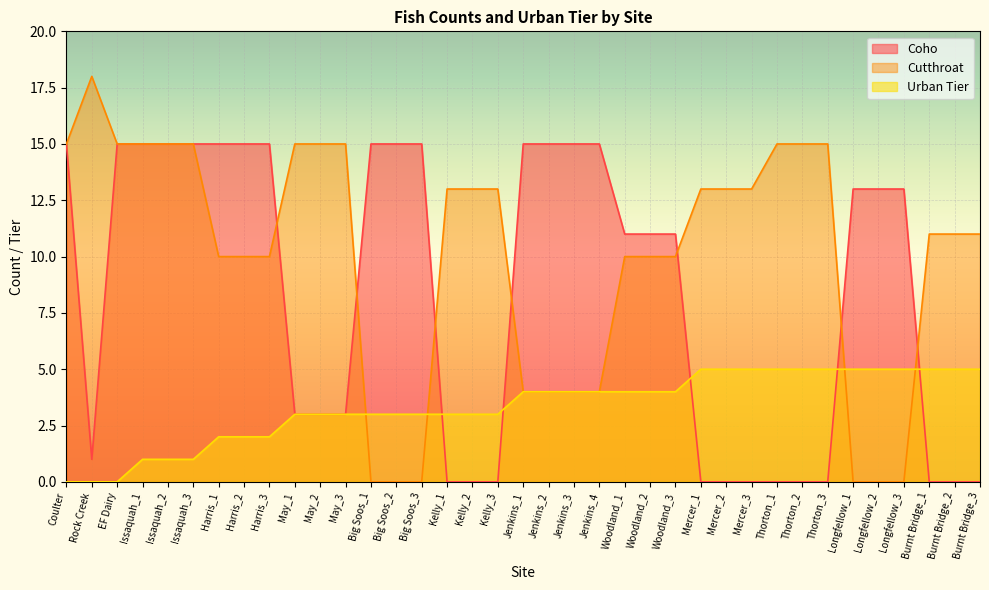

True or false: Cutthroat has a value of 13 at Kelly_1.

True